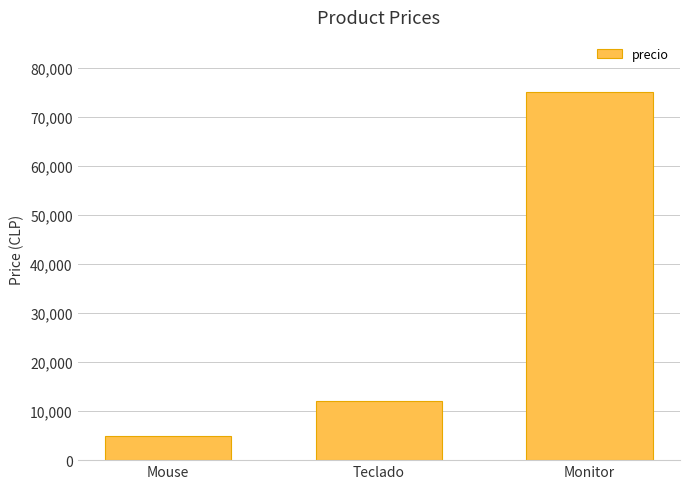

How many data points does each series have?

3